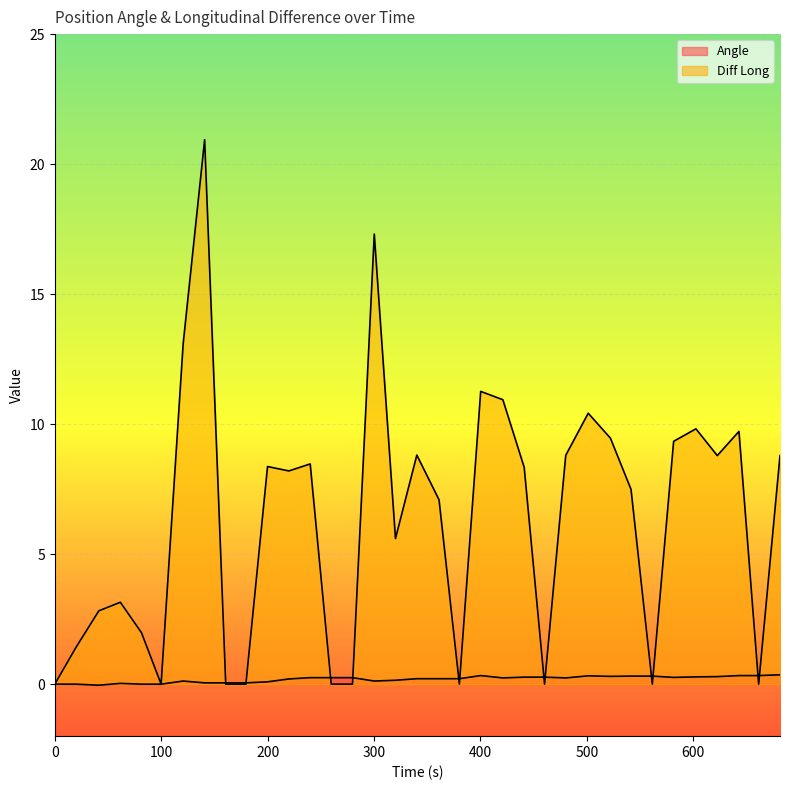

Rank the categories by Angle value from lowest to highest.

41.4, 0, 19.88, 81.47, 99.95, 61.61, 140.85, 160.68, 179.62, 199.96, 120.66, 300.28, 320.21, 220.02, 340.28, 361.15, 380.28, 421.12, 480.24, 240.05, 259.81, 279.84, 581.65, 441.18, 460.33, 602.59, 622.66, 522.25, 541.59, 561.63, 501.37, 400.31, 643.04, 661.57, 681.62